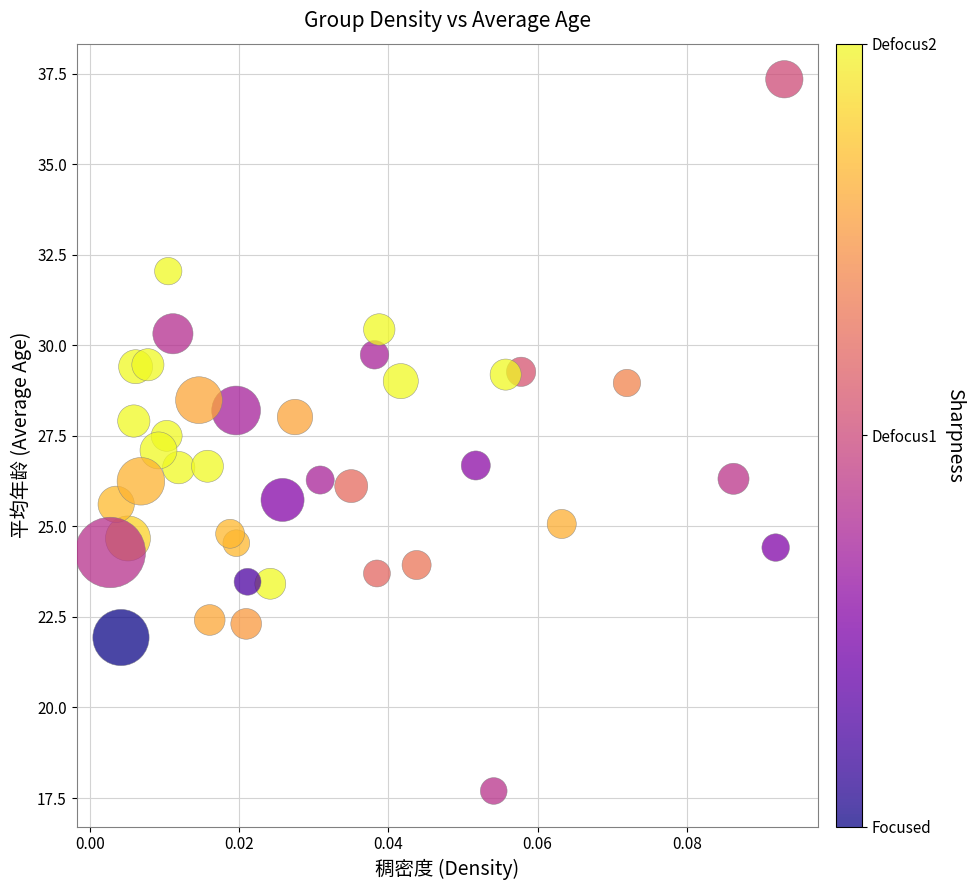

What is the range of Y values (max minus min)?

19.7